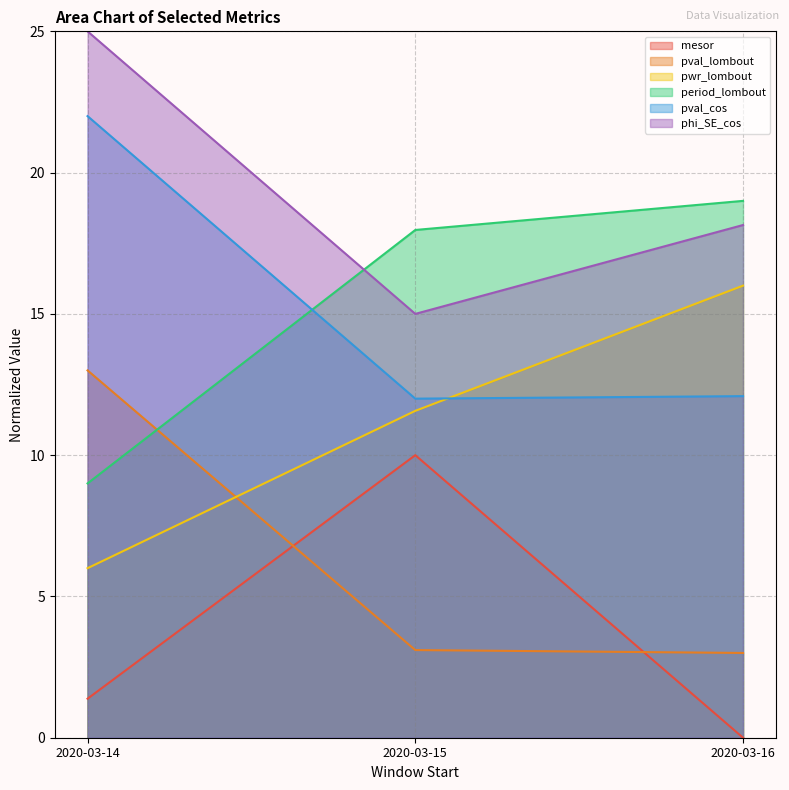

Which series has the largest range (max minus min)?

pwr_lombout